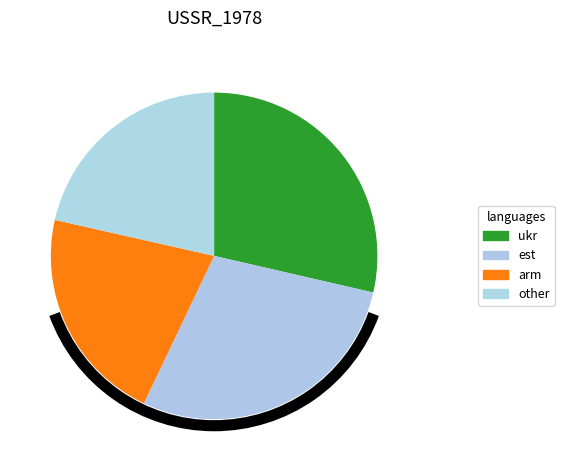

How many slices are in this pie chart?

4